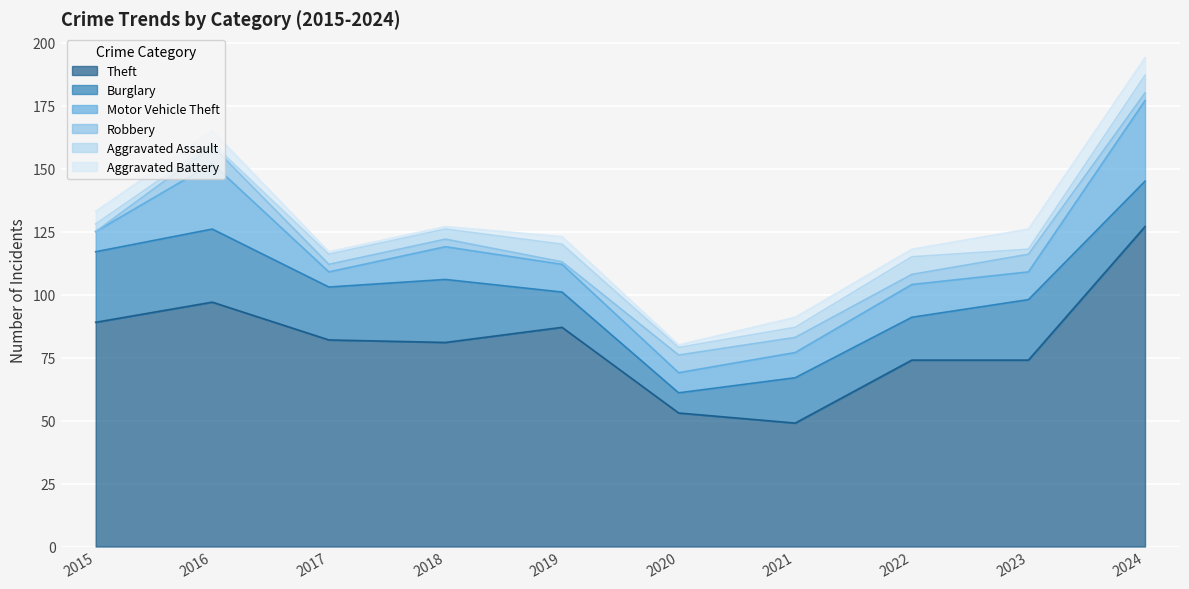

True or false: Aggravated Assault has more than 0 points higher than both neighbors.

True